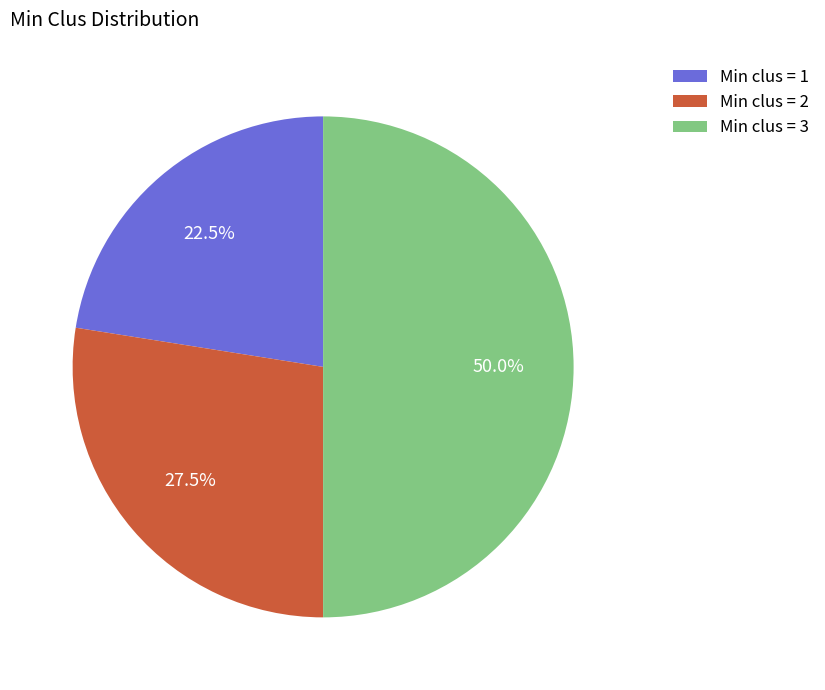

Which has a higher value, Min clus = 1 or Min clus = 2?

Min clus = 2